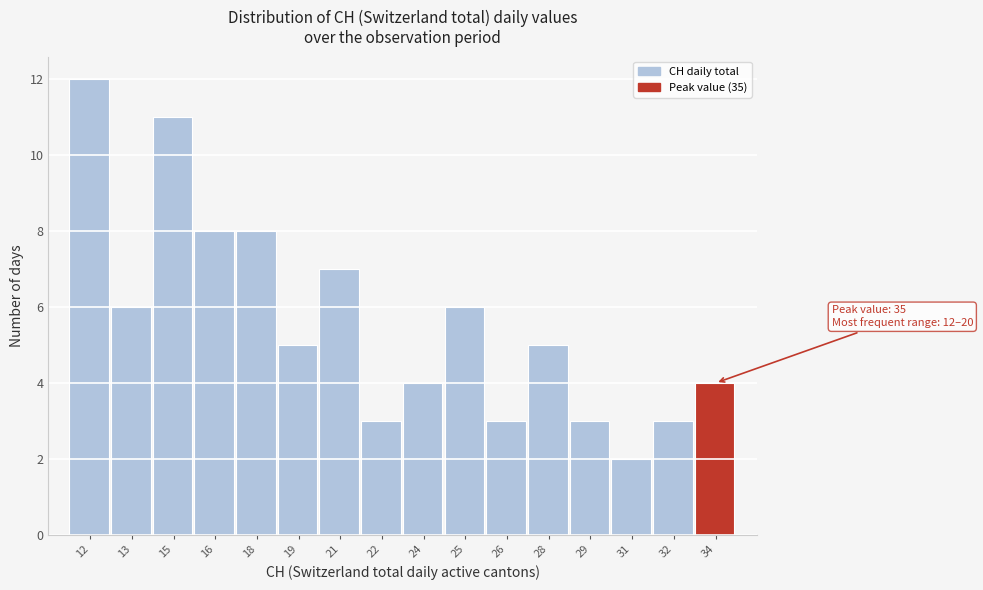

Reading left to right, transcribe all the data shown in this chart.

12	6	11	8	8	5	7	3	4	6	3	5	3	2	3	4